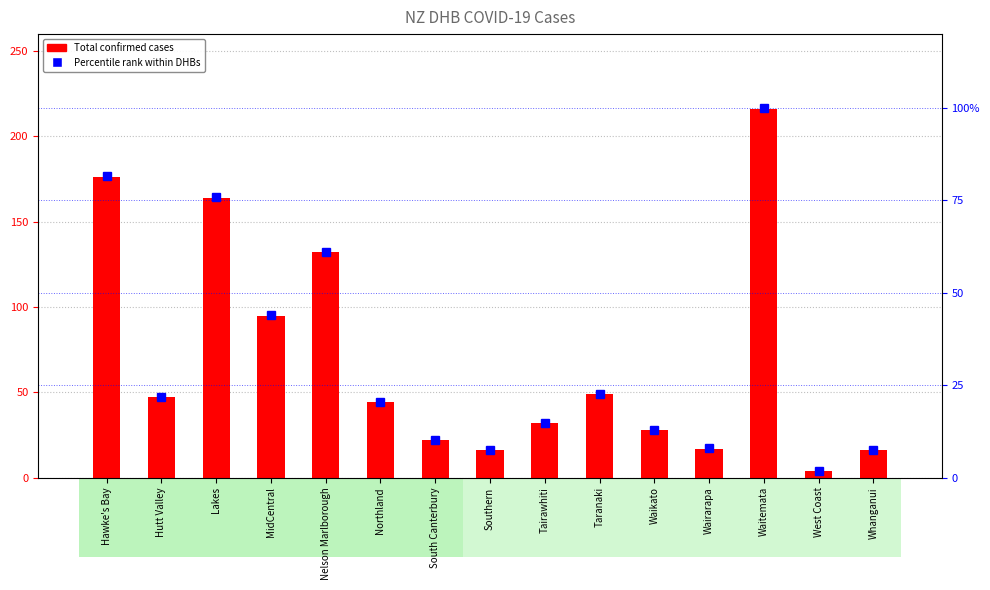

At which label is Total confirmed closest to 110?

MidCentral